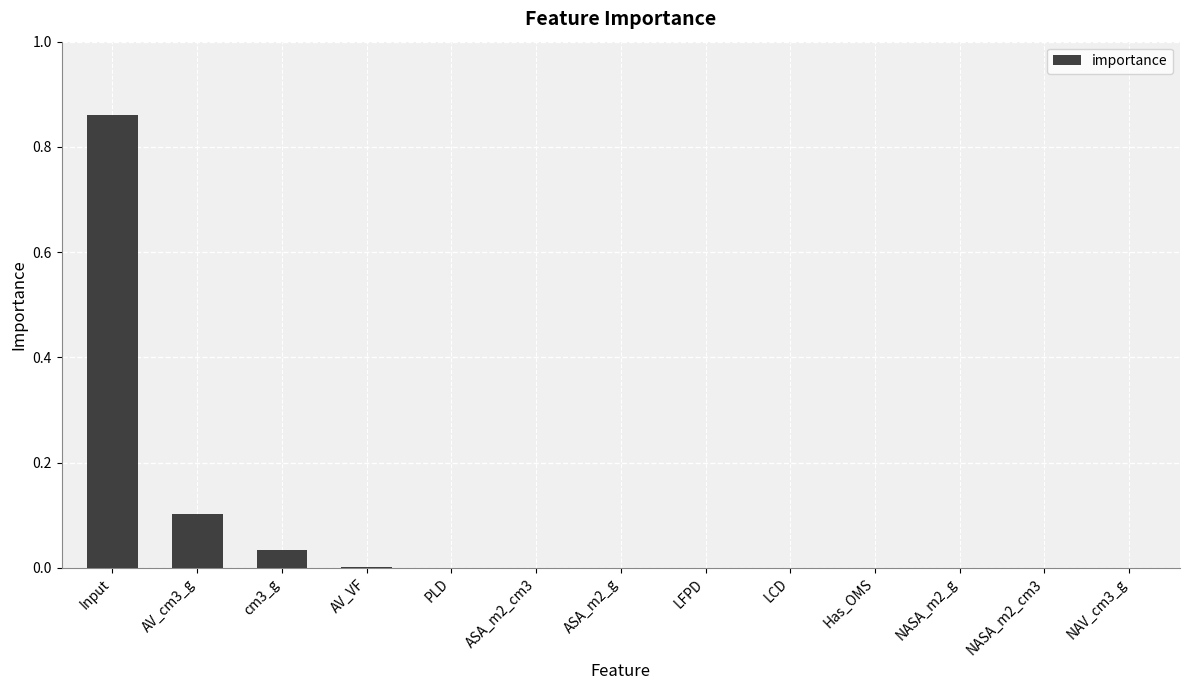

Which category has the highest value across all series?

Input